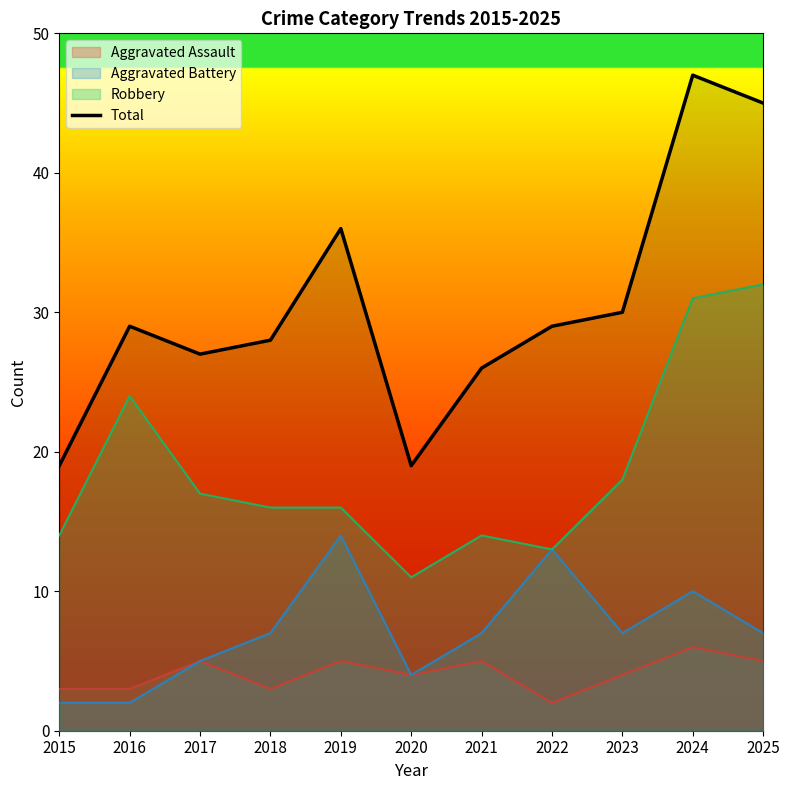

How many lines are shown in the chart?

4